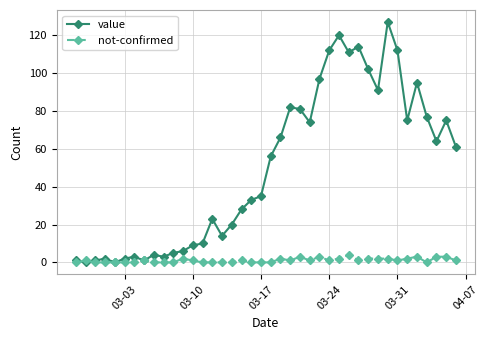

Which series has the largest range (max minus min)?

value